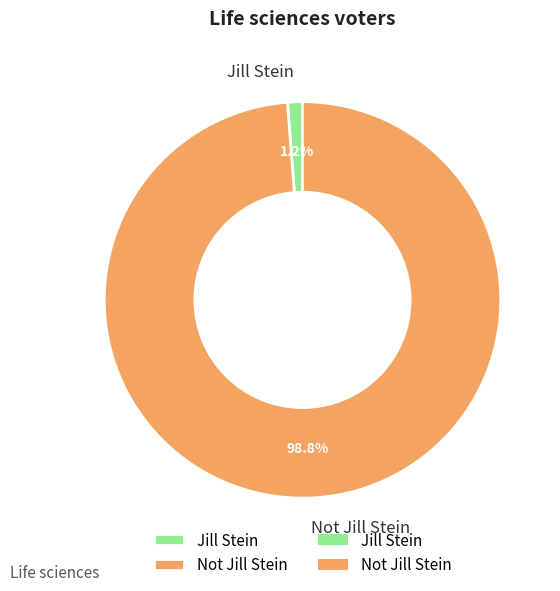

Which slice represents more than half of the pie?

Not Jill Stein